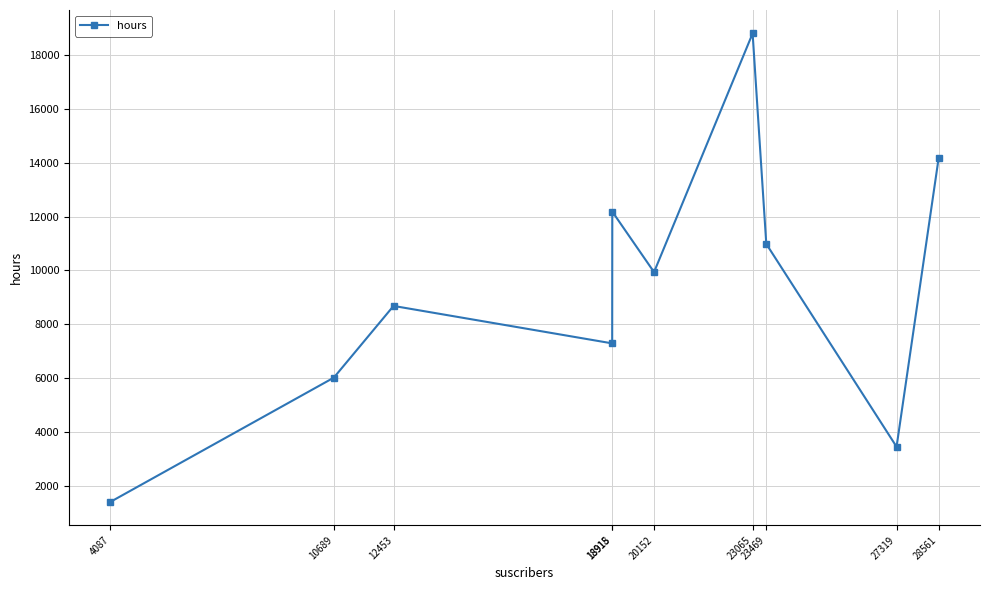

How many points are lower than both their immediate neighbors (excluding endpoints)?

3